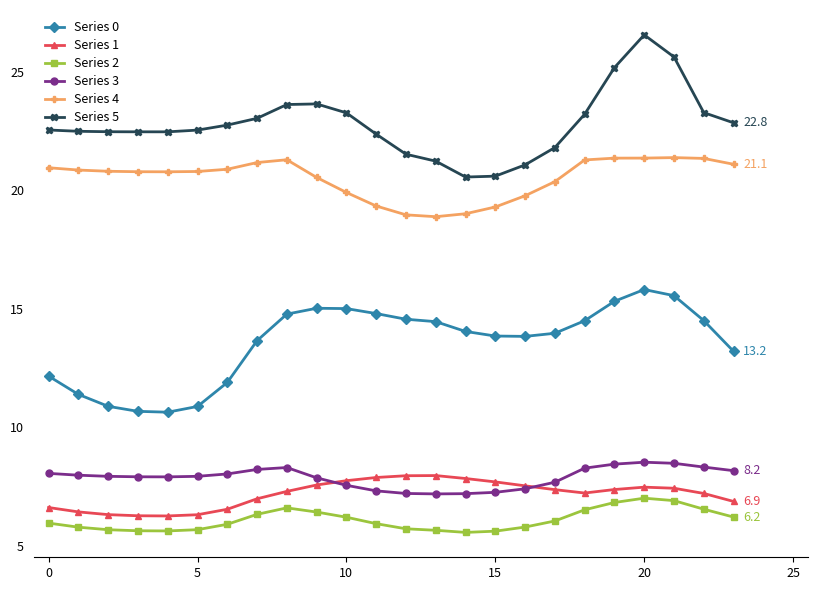

True or false: Series 1 and Series 0 intersect in this chart.

False